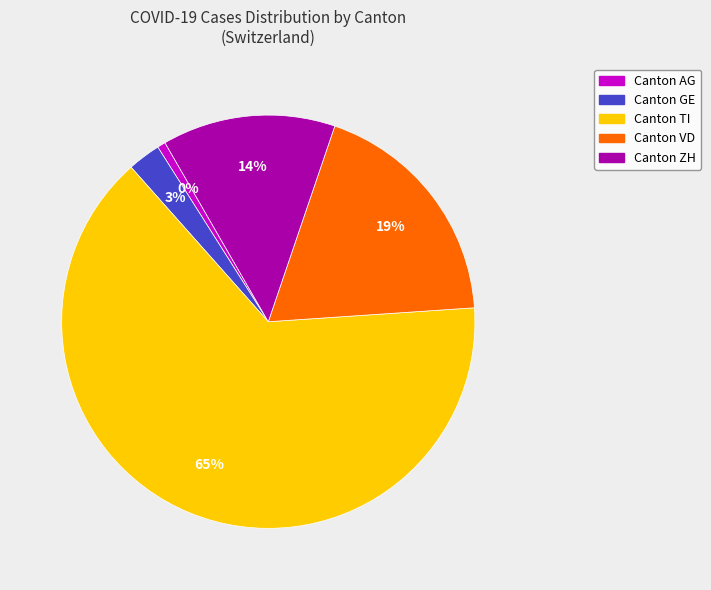

Combined, do ZH and VD account for over 50%?

No